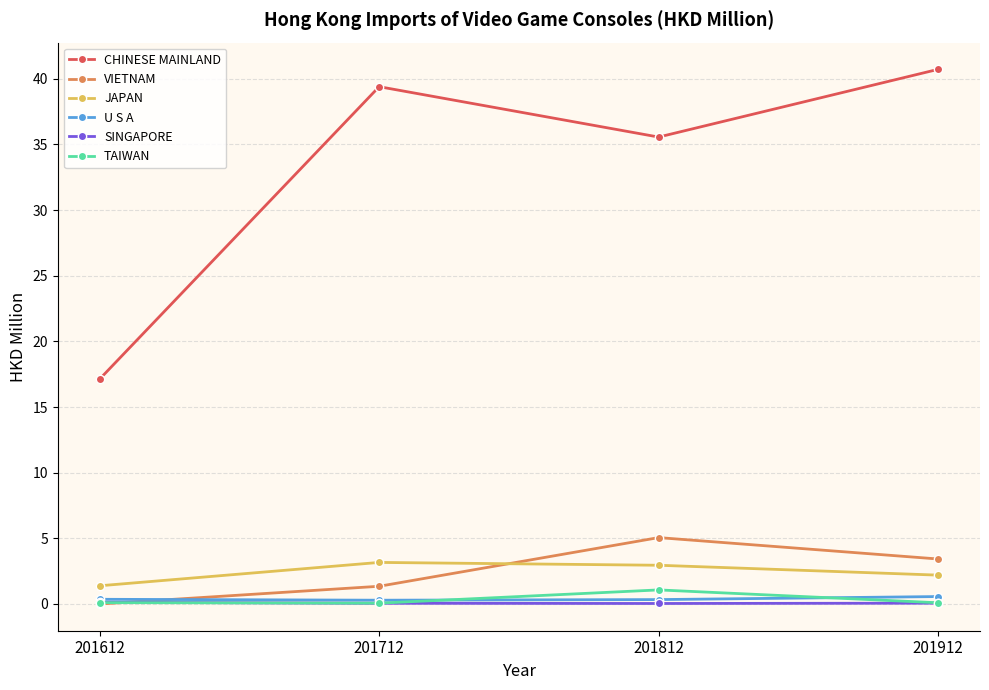

Is the value of CHINESE MAINLAND at 201812 greater than the value of VIETNAM at 201712?

Yes